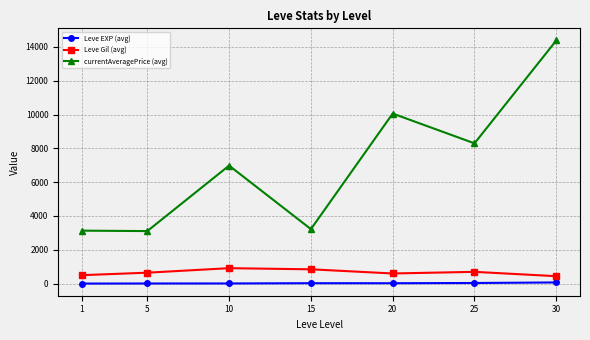

What is the sum of the Leve EXP (avg) values at 20 and 30?

88.7